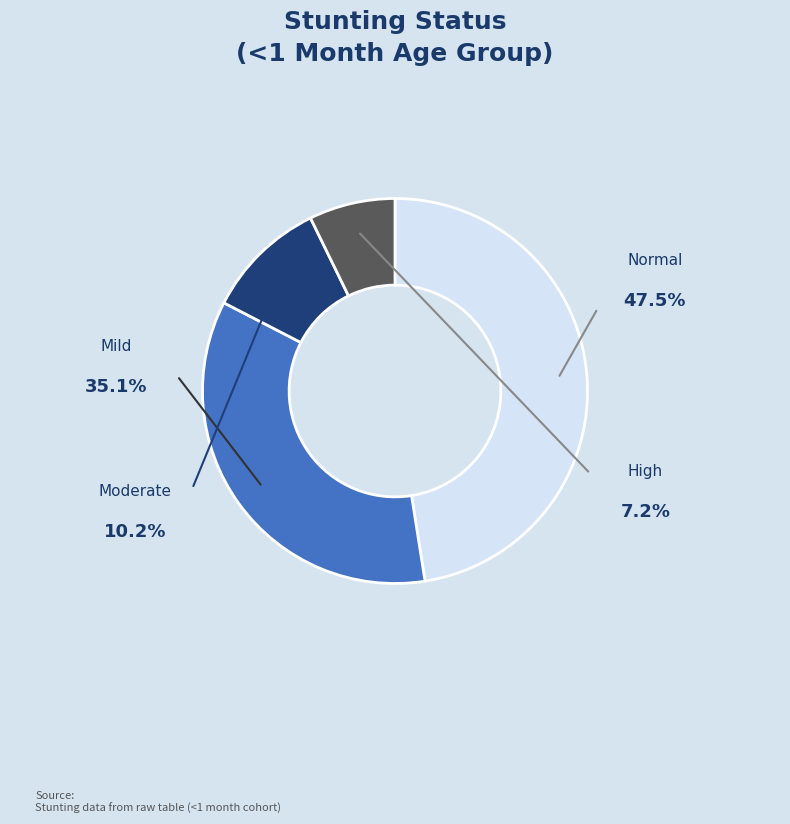

Is there any slice that represents more than half of the pie?

No